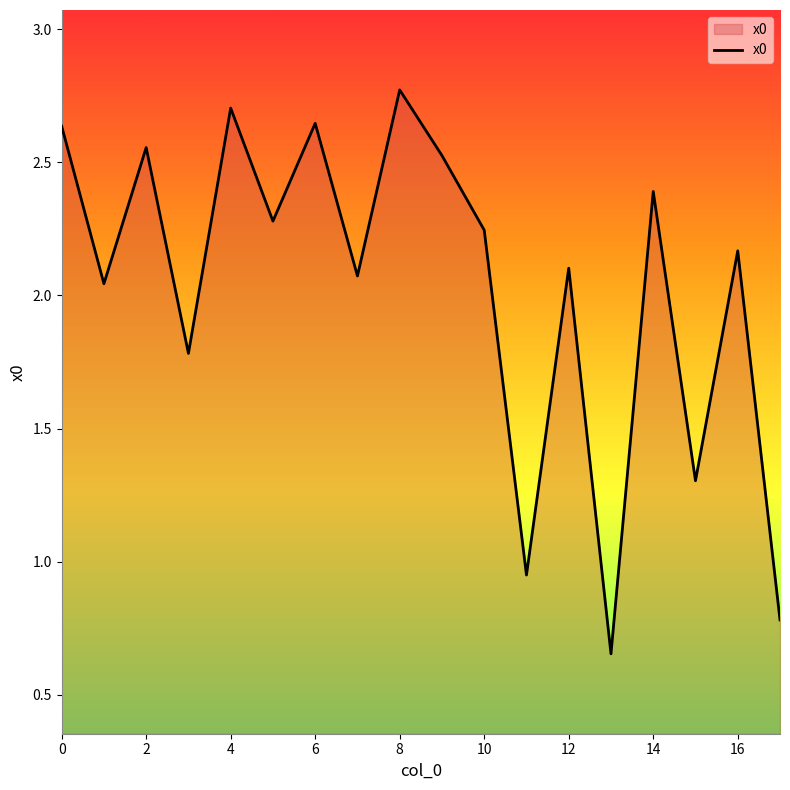

Approximately how many times larger is the value at 12 compared to 6?

0.8